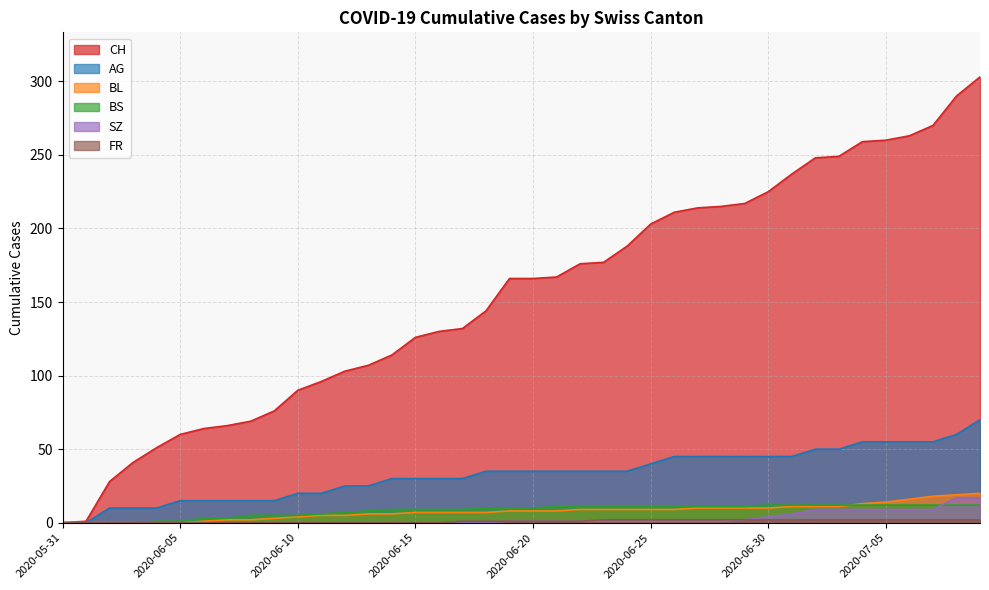

What is the sum of the AG values at 2020-06-13 and 2020-07-04?

80